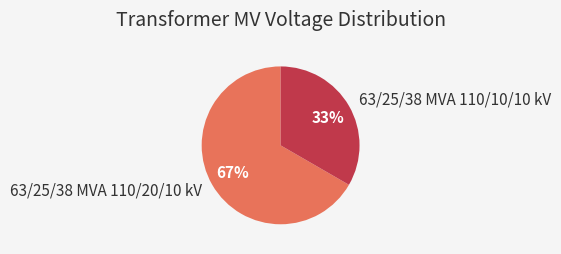

Which category has the biggest portion of the pie?

63/25/38 MVA 110/20/10 kV